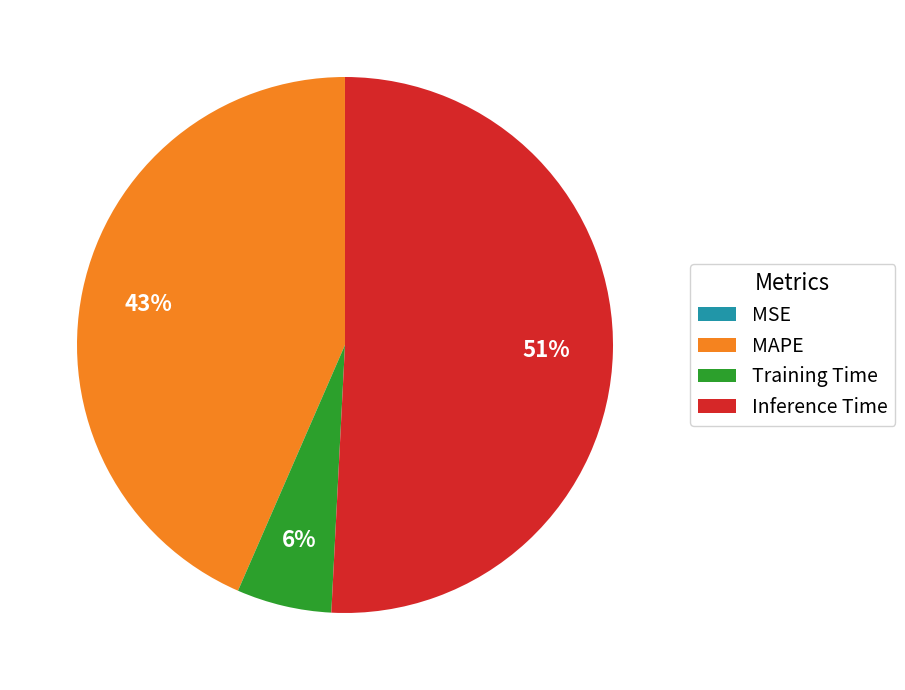

To the nearest percent, what is the combined percentage of Training Time and Inference Time?

57%